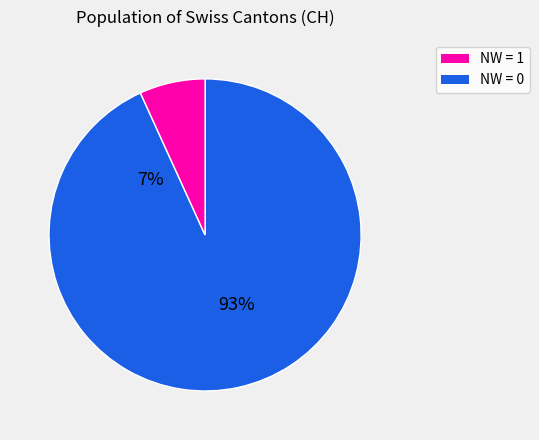

What is the largest slice in the pie chart?

NW=0